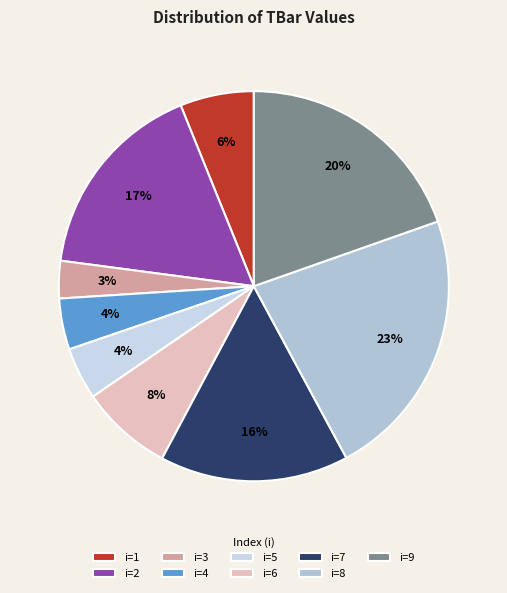

Count the number of slices in the pie.

9